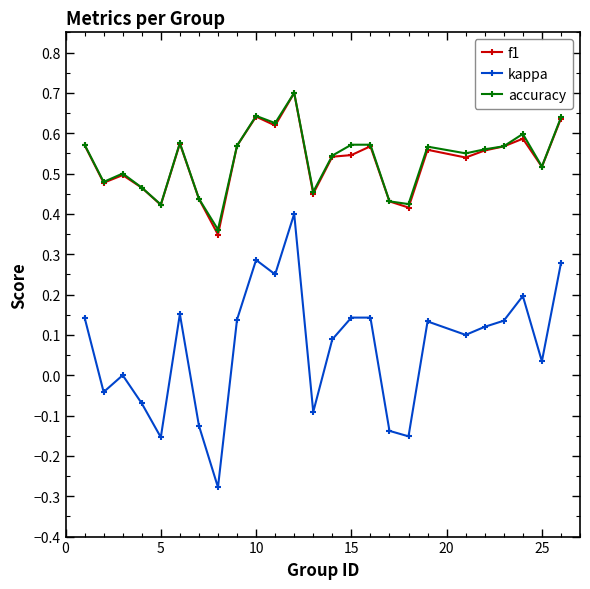

True or false: accuracy and kappa intersect in this chart.

False